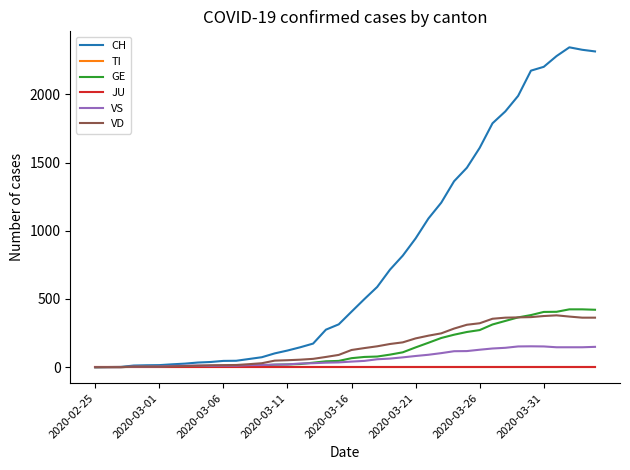

Which category has the highest value in the TI series?

2020-02-25